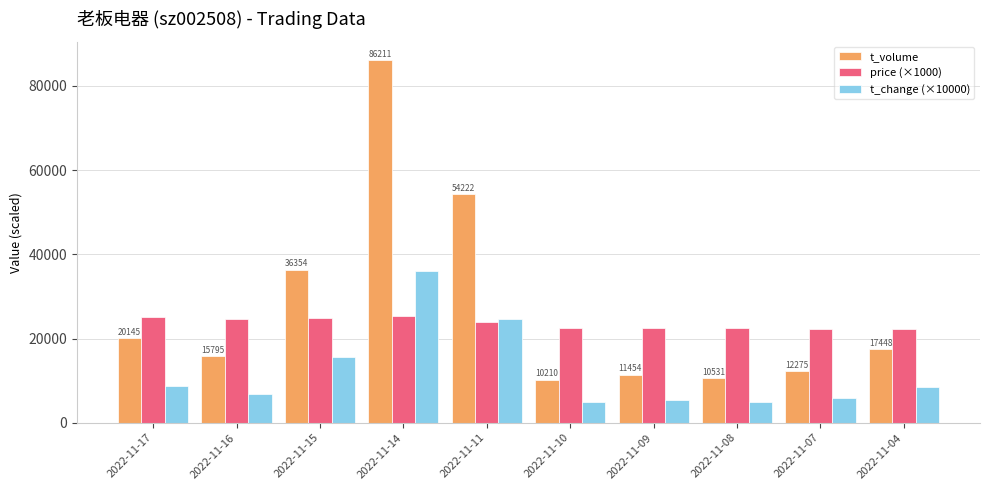

What is the maximum value shown in the chart?

86211.0